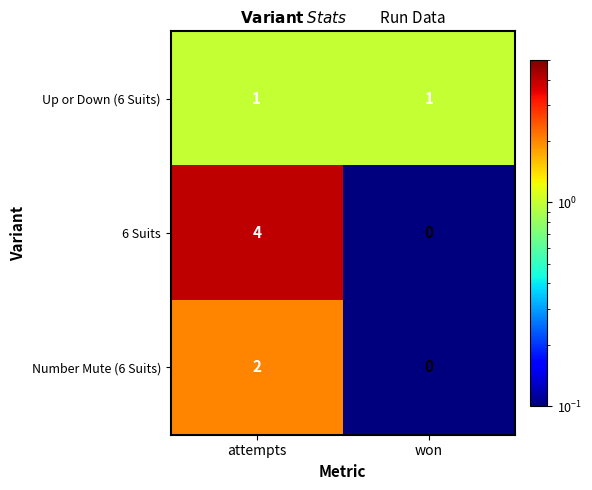

Which series has the widest spread of values?

6 Suits